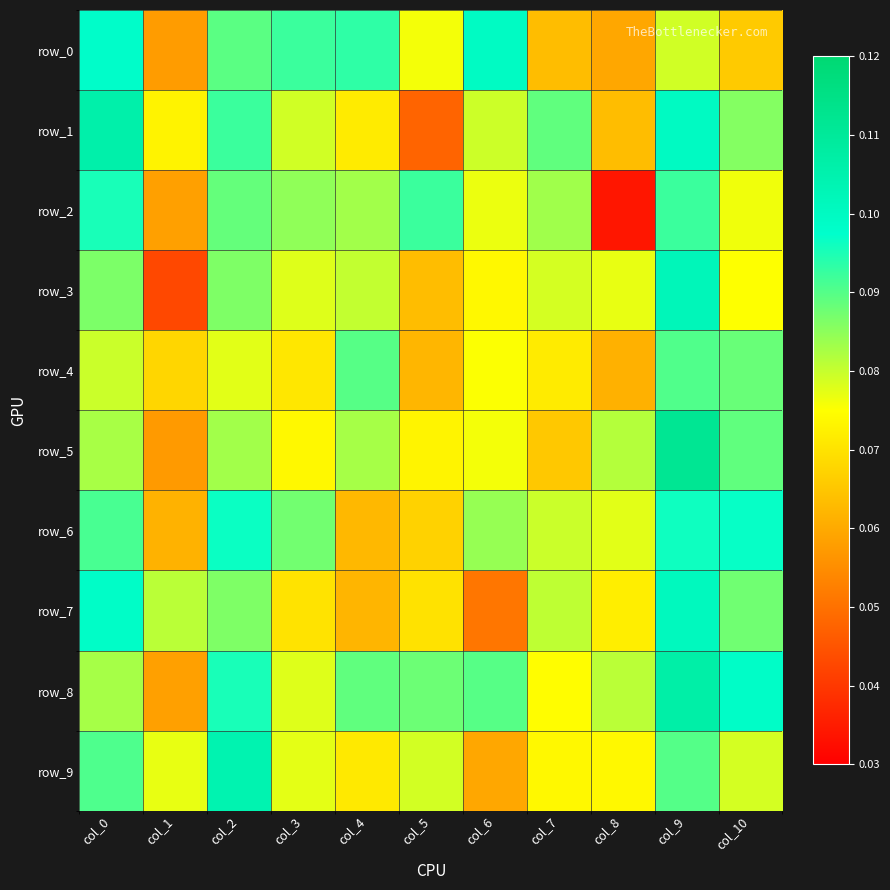

Which category has the highest value in the row_6 series?

col_10